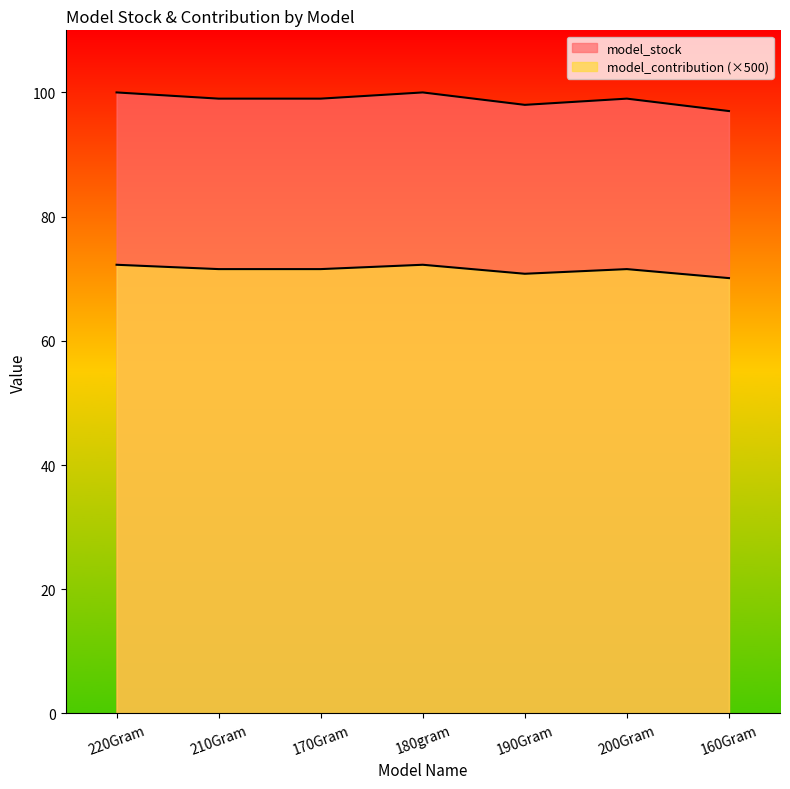

What is the maximum value shown in the chart?

100.0